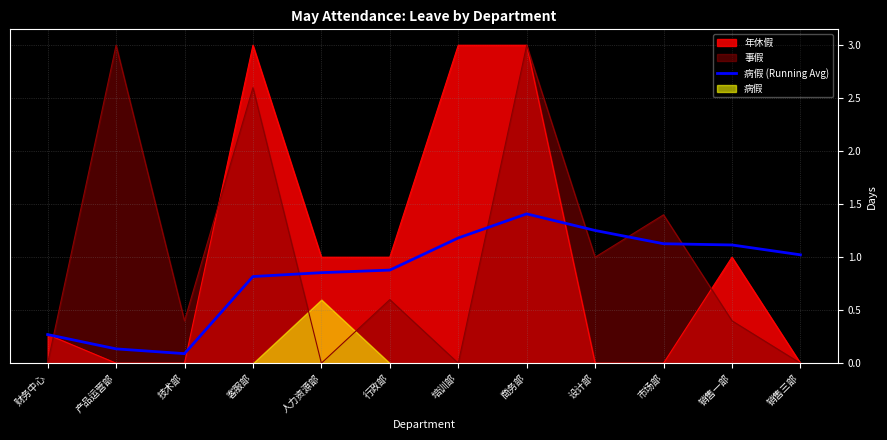

Reading left to right, extract all data points from this chart.

财务中心=0.3	产品运营部=0.1	技术部=0.1	客服部=0.8	人力资源部=0.9	行政部=0.9	培训部=1.2	商务部=1.4	设计部=1.3	市场部=1.1	销售一部=1.1	销售三部=1.0